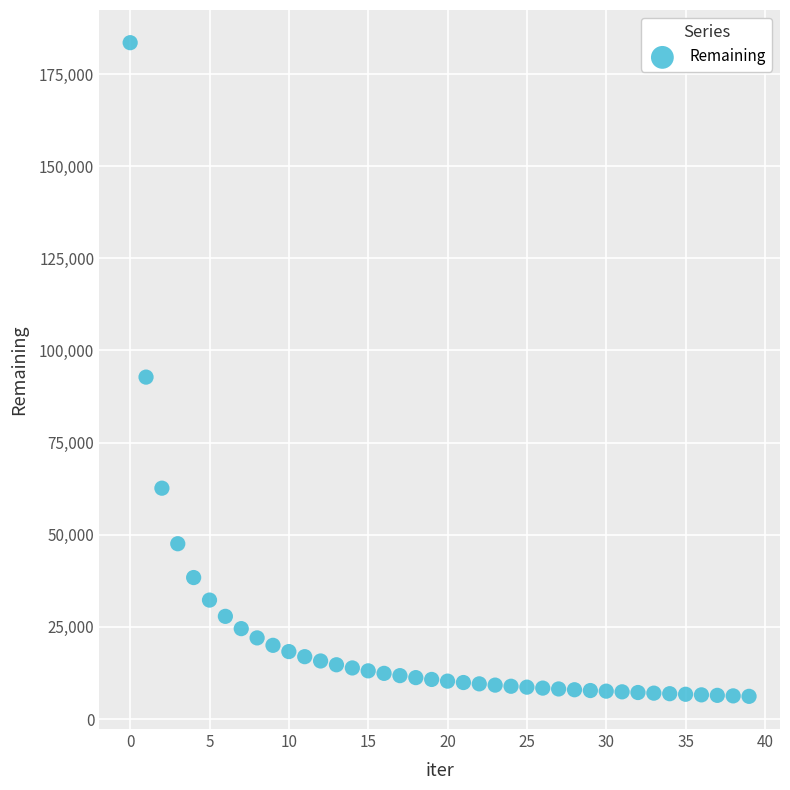

What Y value in the scatter plot is closest to 94829?

92769